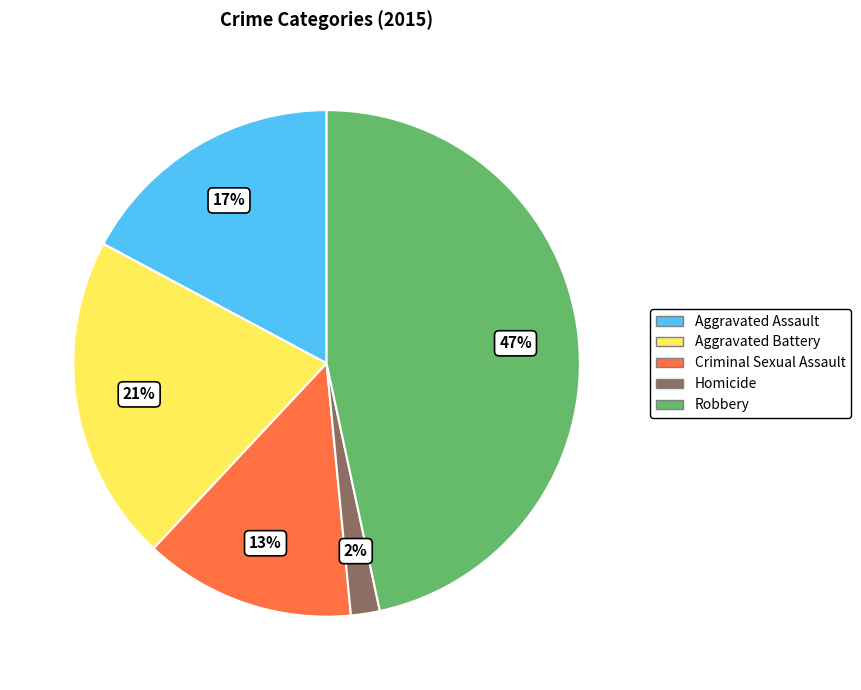

To the nearest percent, what is the combined percentage of Homicide and Aggravated Assault?

19%